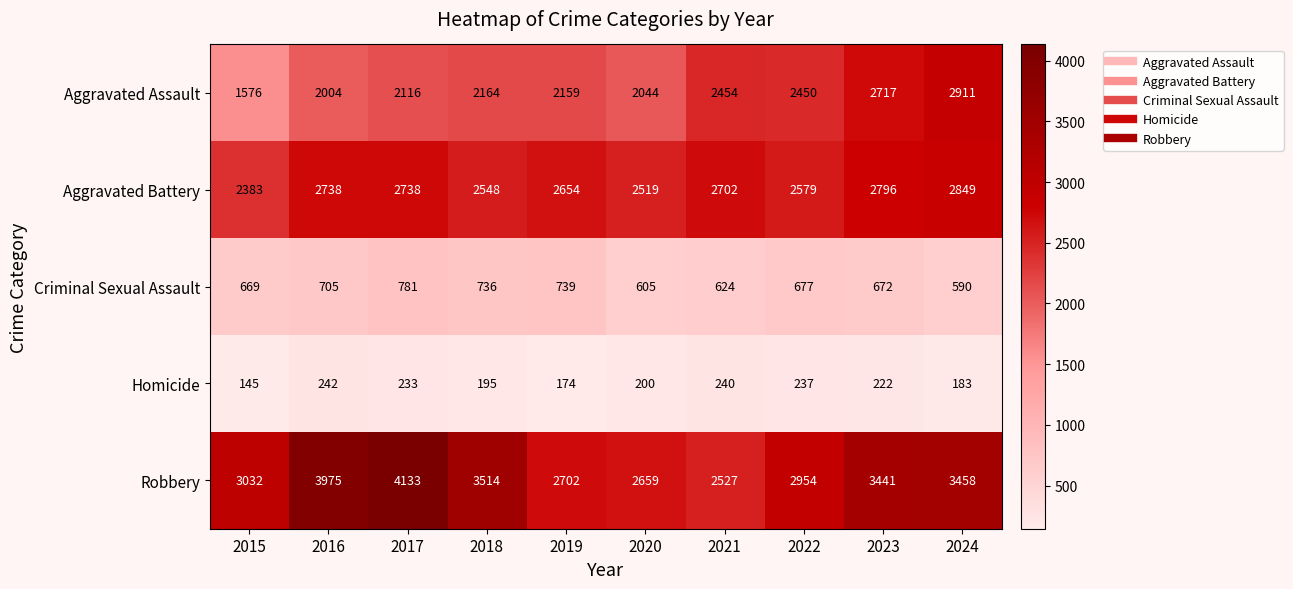

Is it true that Robbery equals 3032 at 2015?

True